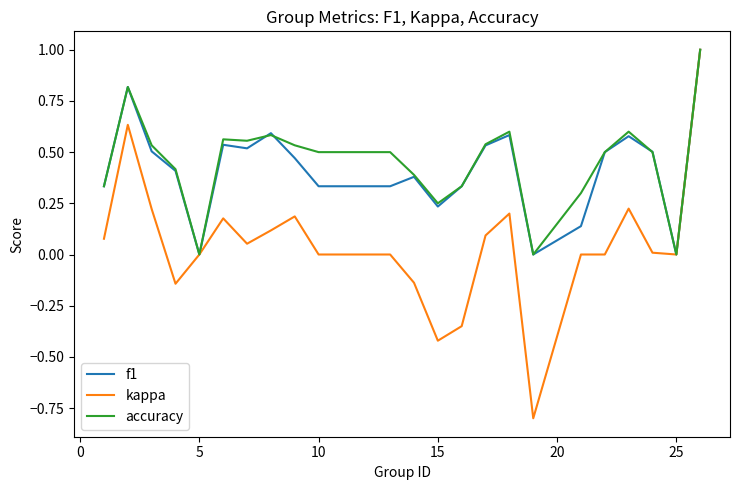

What is the maximum value for accuracy?

1.0